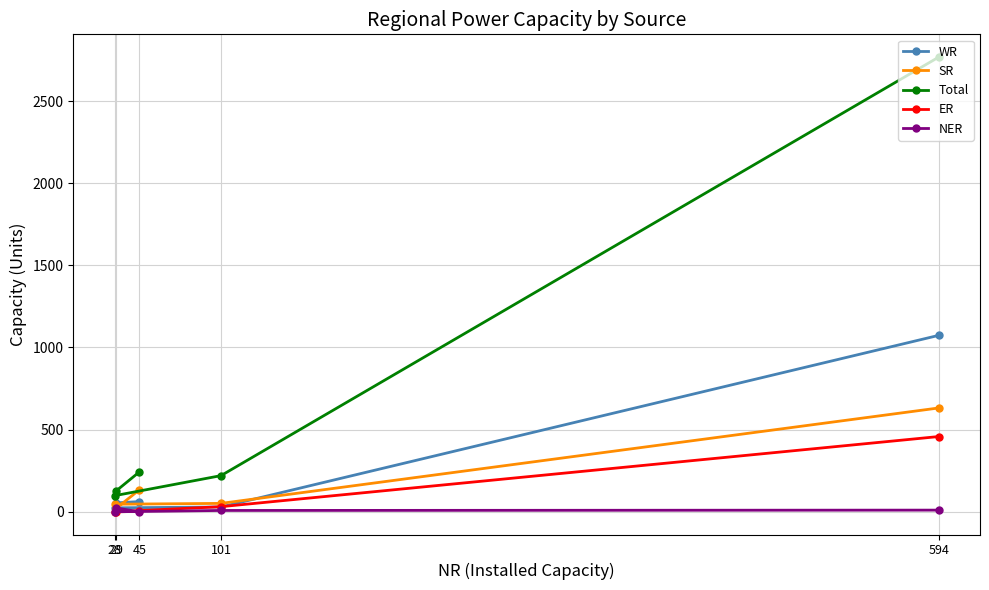

Between which two adjacent categories do NER and ER first intersect?

29 and 45